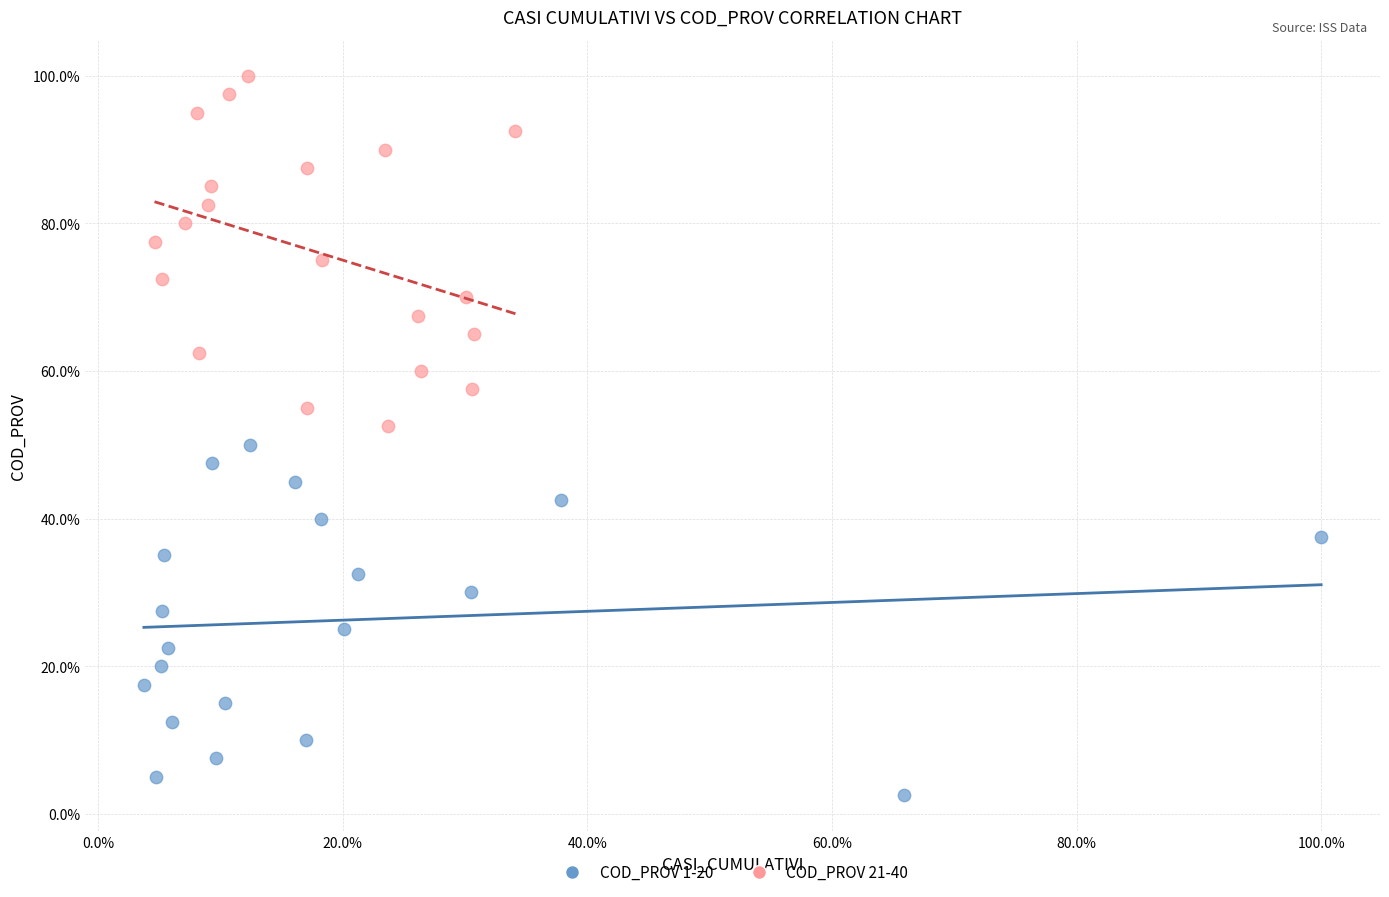

Which series contains the lowest Y value?

COD_PROV 1-20